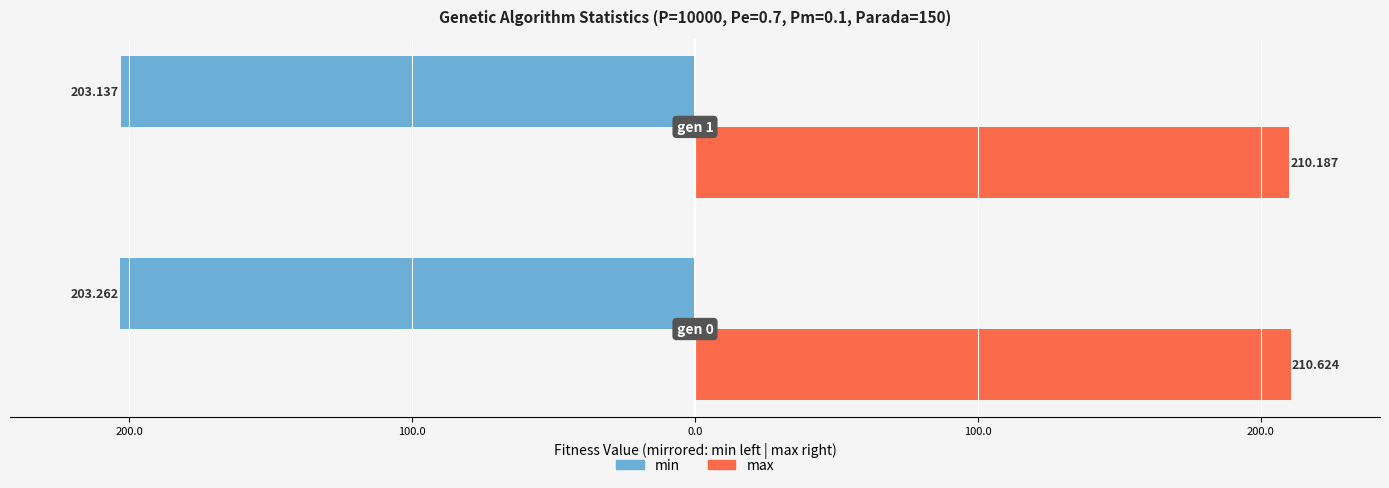

At how many categories does at least one series exceed 165?

2